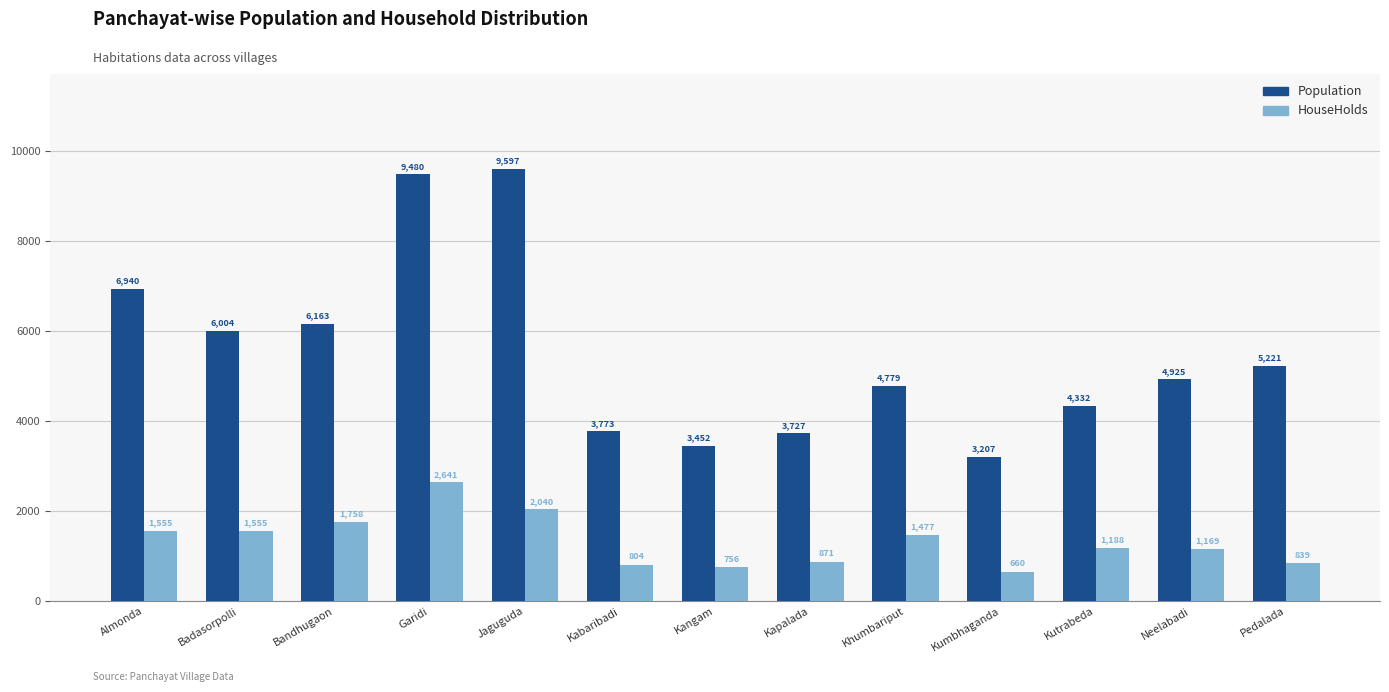

Which series has the widest spread of values?

Population